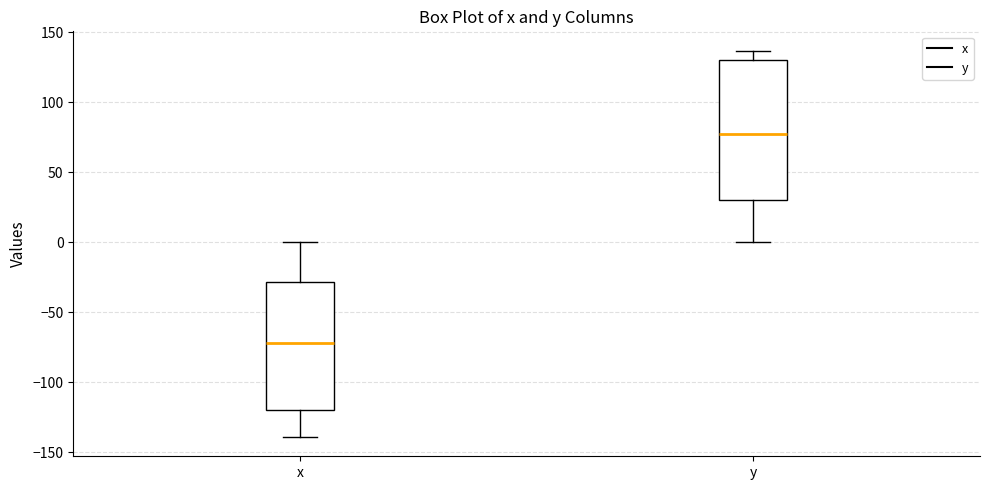

Reading left to right, read every box against the y-axis: the position of its median line, the range the box covers, and the ends of its whiskers. The values are not printed on the chart, so give them approximately, as read against the axis.

x: median -70, box -120 to -30, whiskers -140 to 0
y: median 75, box 30 to 130, whiskers 0 to 135